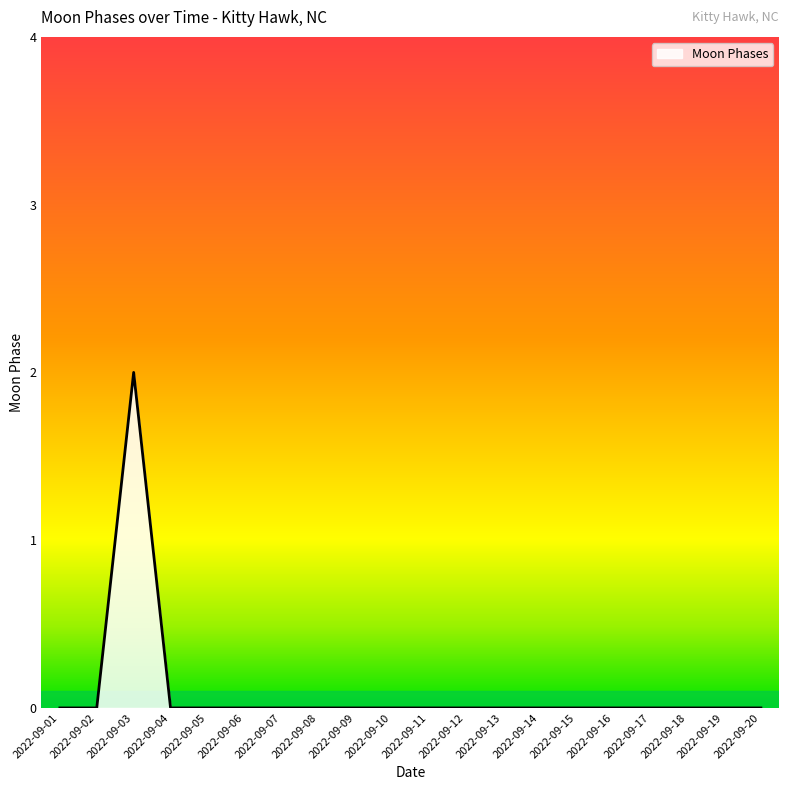

At which category does the chart reach its peak across all series?

2022-09-03